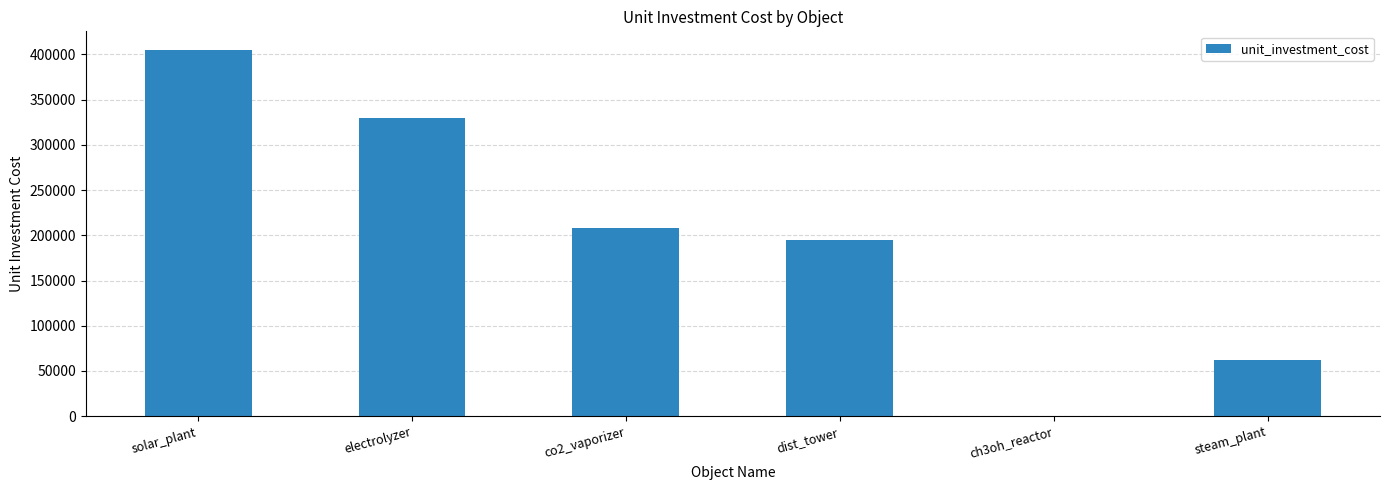

Is it true that the value at electrolyzer is 66220.8?

False